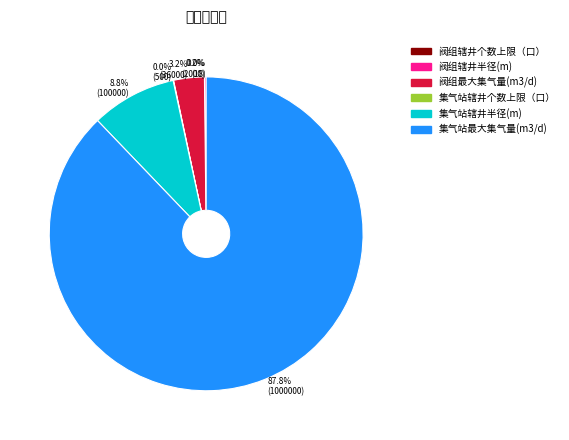

Does 集气站辖井半径(m) account for over 50% of the chart?

No